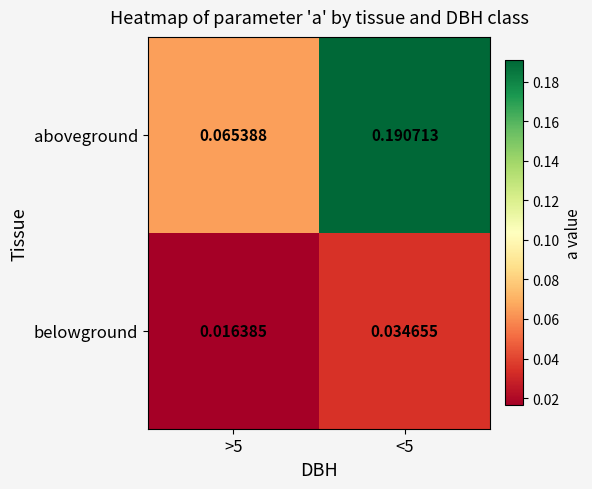

Which series changed the most between >5 and <5?

aboveground